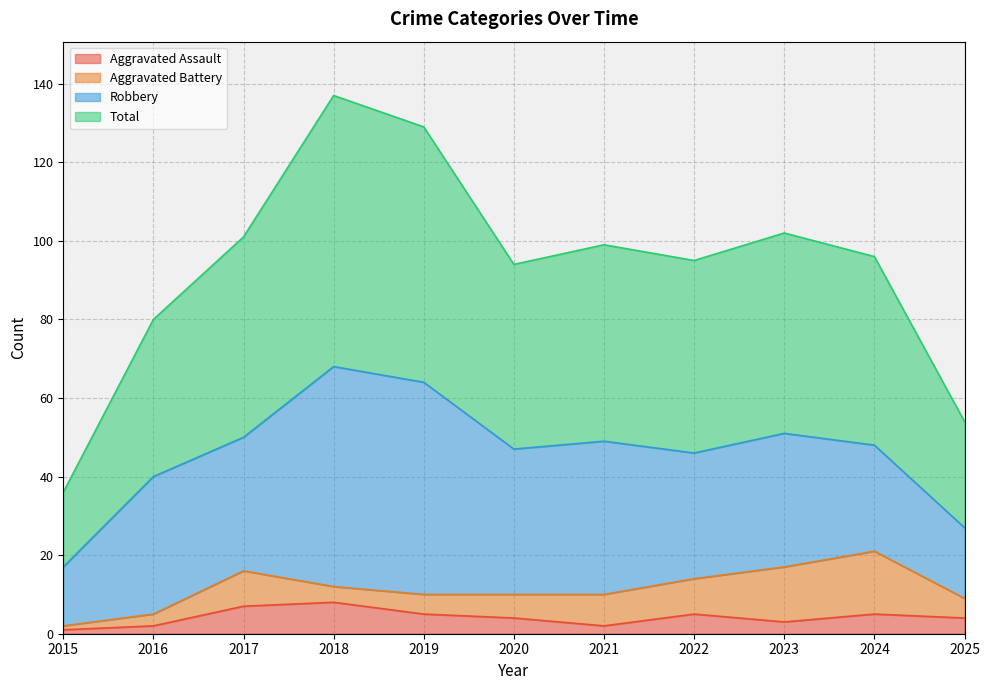

What is the difference between the maximum and minimum values in the Aggravated Assault series?

7